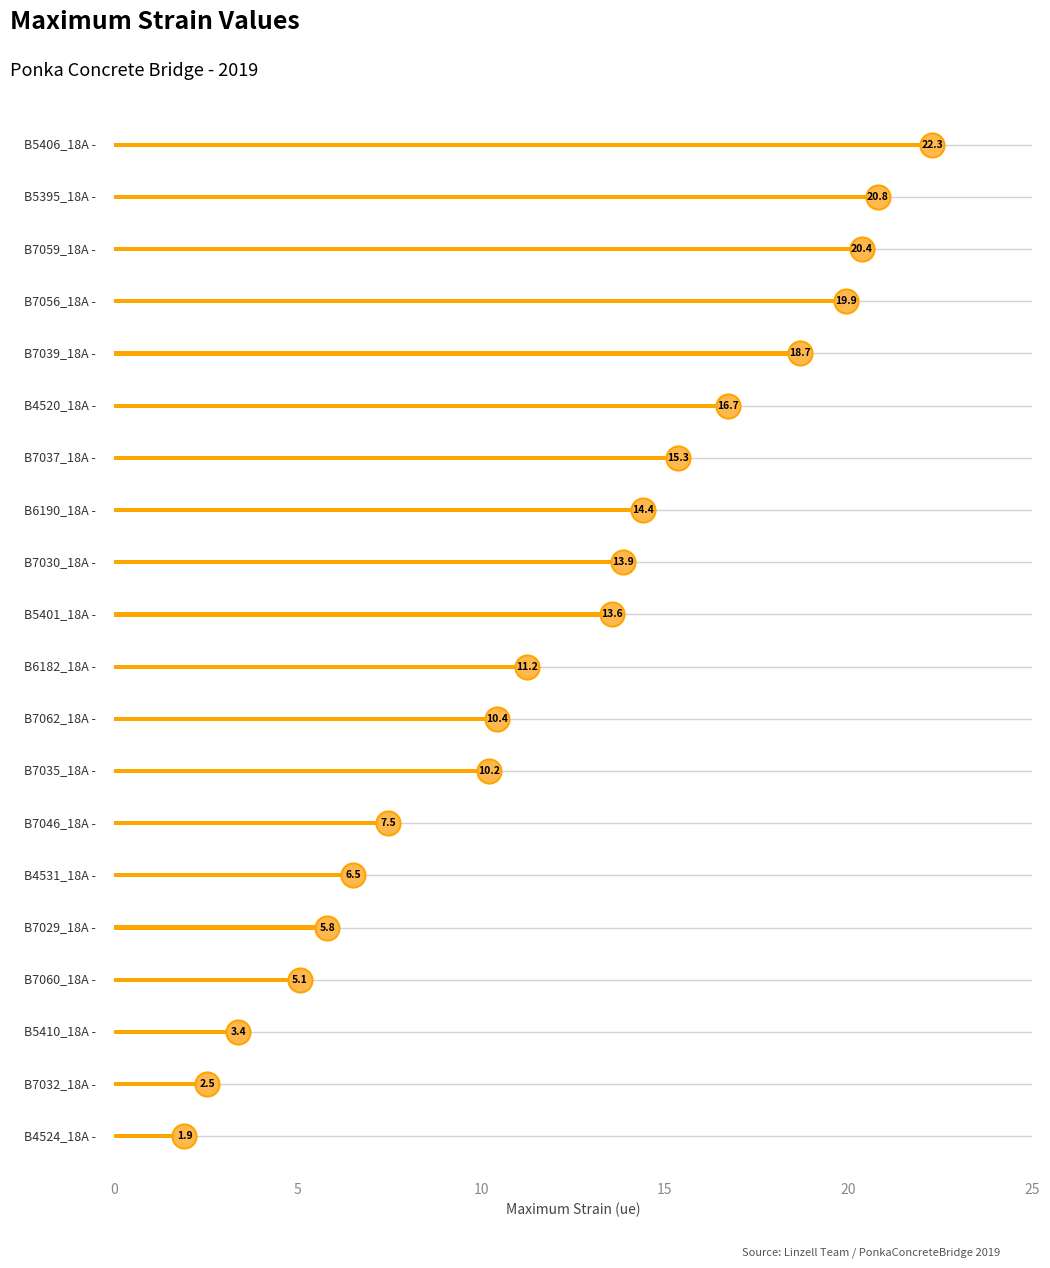

Between B5395_18A and B7062_18A, which is larger?

B5395_18A